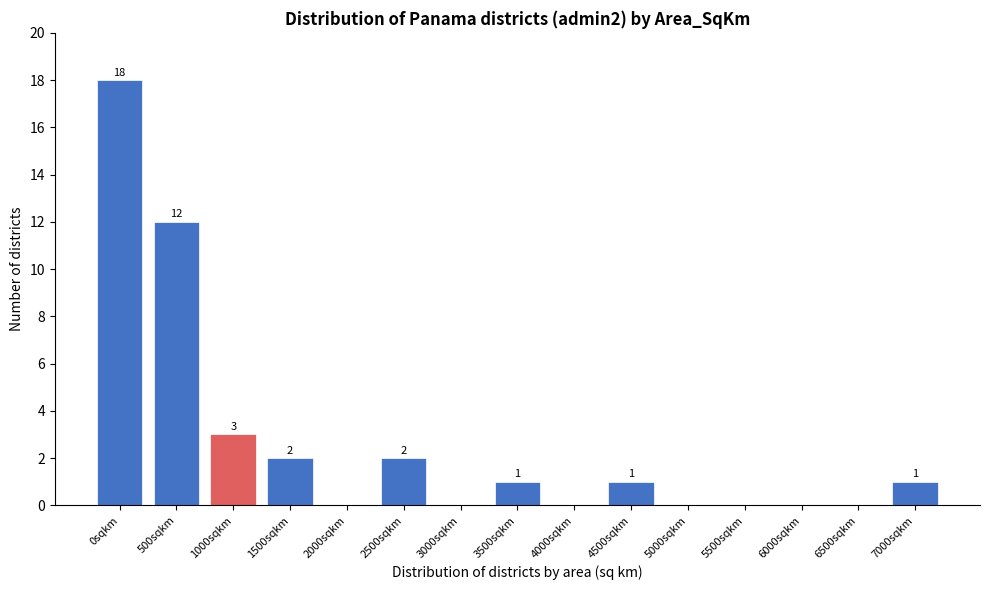

Reading left to right, list all the values displayed in this chart.

0sqkm=18	500sqkm=12	1000sqkm=3	1500sqkm=2	2000sqkm=0	2500sqkm=2	3000sqkm=0	3500sqkm=1	4000sqkm=0	4500sqkm=1	5000sqkm=0	5500sqkm=0	6000sqkm=0	6500sqkm=0	7000sqkm=1